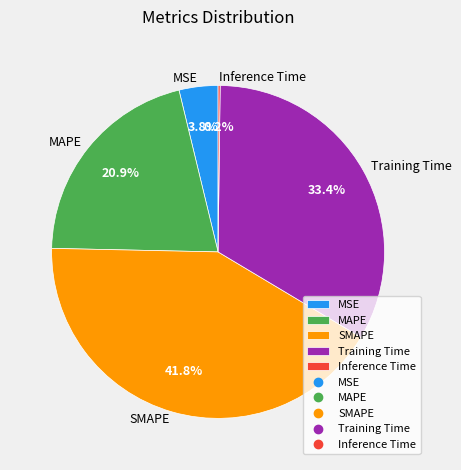

Which has a higher value, MAPE or SMAPE?

SMAPE